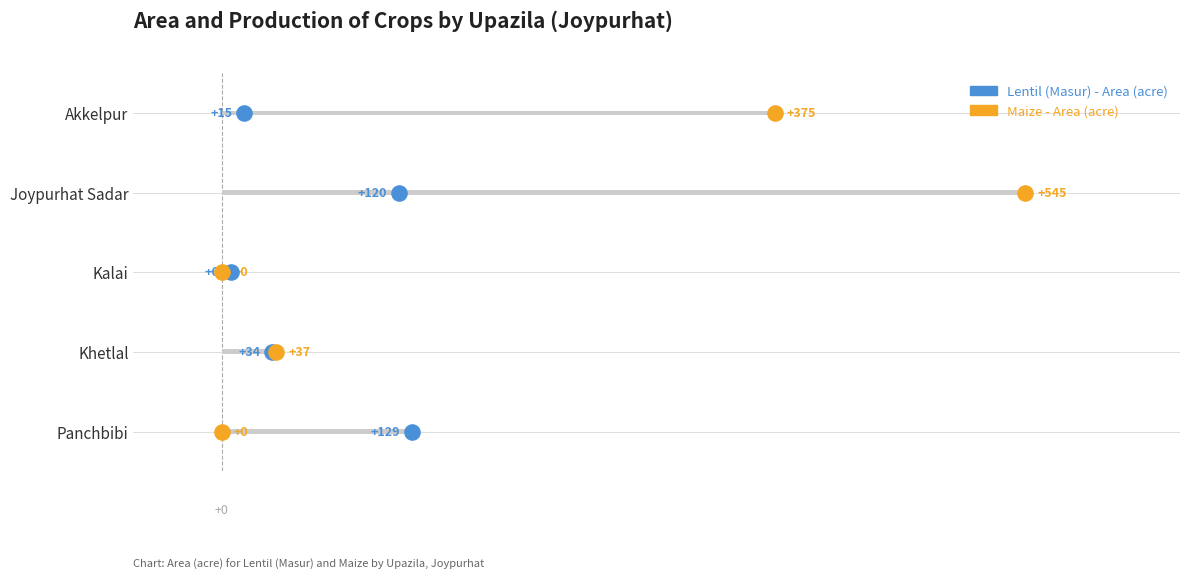

Is the value of Maize - Area at 100 greater than the value of Lentil (Masur) - Area at −100?

Yes